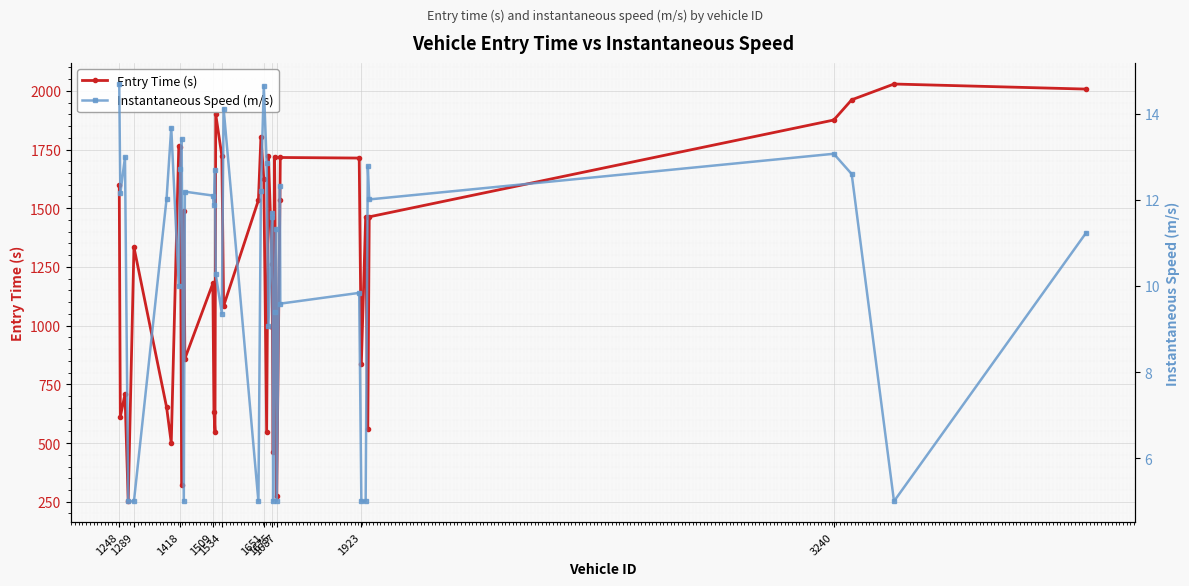

What is the difference between the maximum and minimum values in the Instantaneous Speed (m/s) series?

9.7